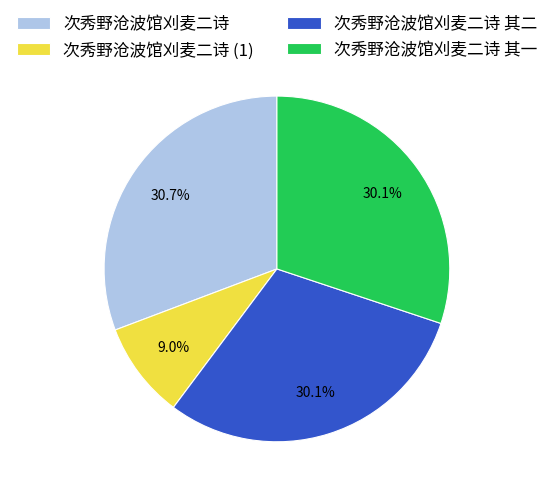

Is there a majority slice in this chart?

No